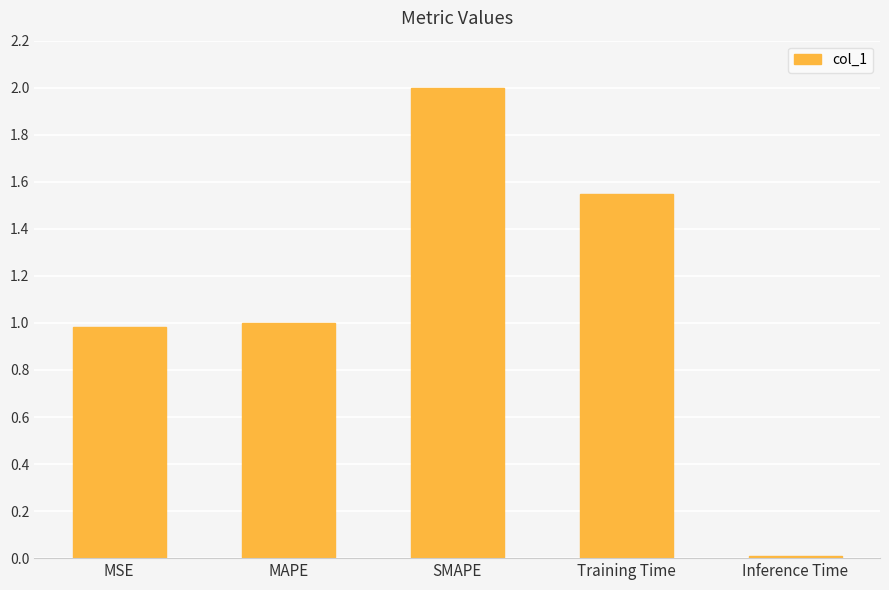

What is the change in value from MAPE to Training Time?

+0.5